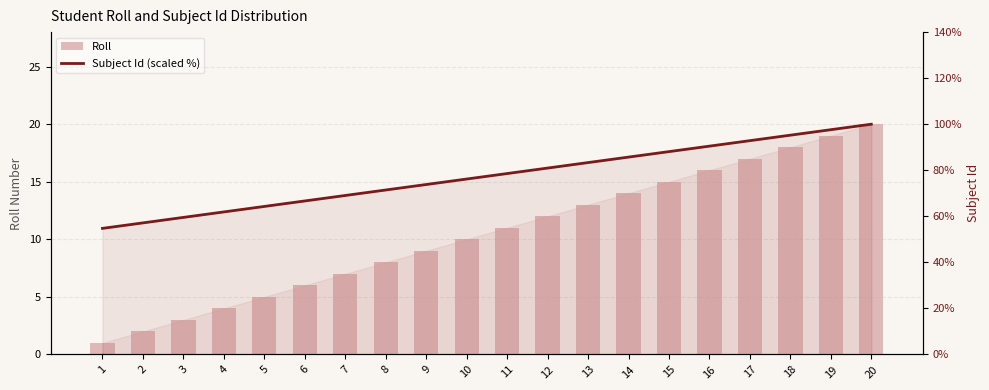

List the labels in order of Subject Id (scaled %) value, largest first.

20, 19, 18, 17, 16, 15, 14, 13, 12, 11, 10, 9, 8, 7, 6, 5, 4, 3, 2, 1